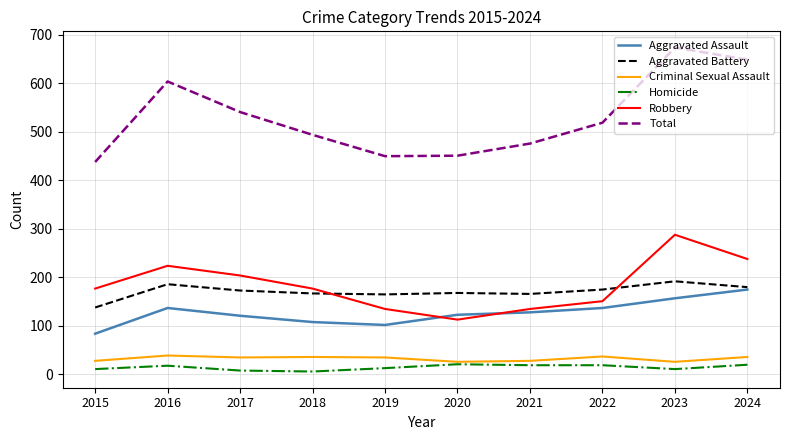

At which label does Total reach its minimum?

2015